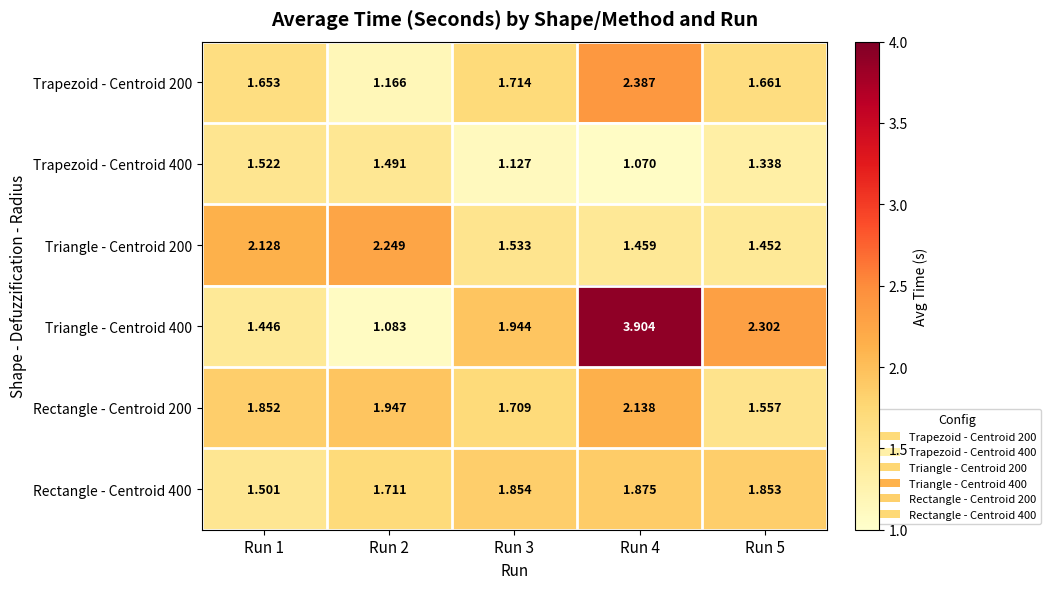

Is the value of Trapezoid - Centroid 400 at Run 2 greater than the value of Rectangle - Centroid 200 at Run 3?

No